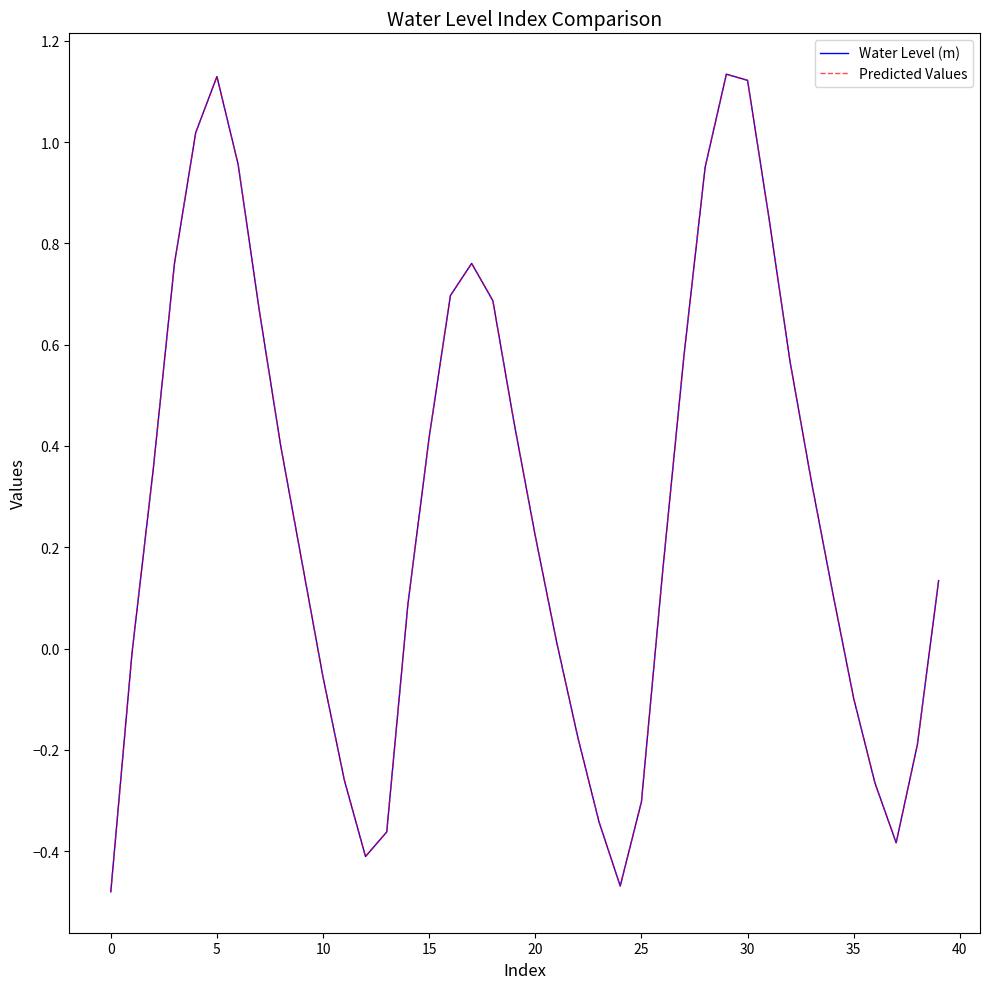

Does the chart display data point markers on the line(s)?

No